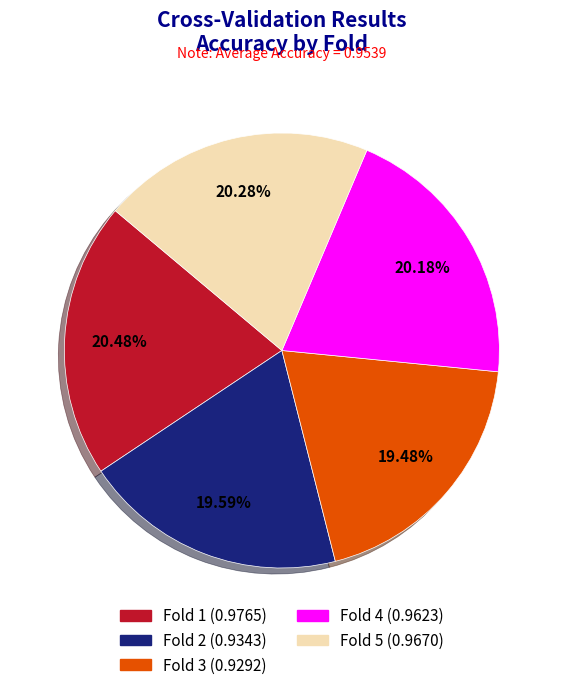

Is there any slice that represents more than half of the pie?

No